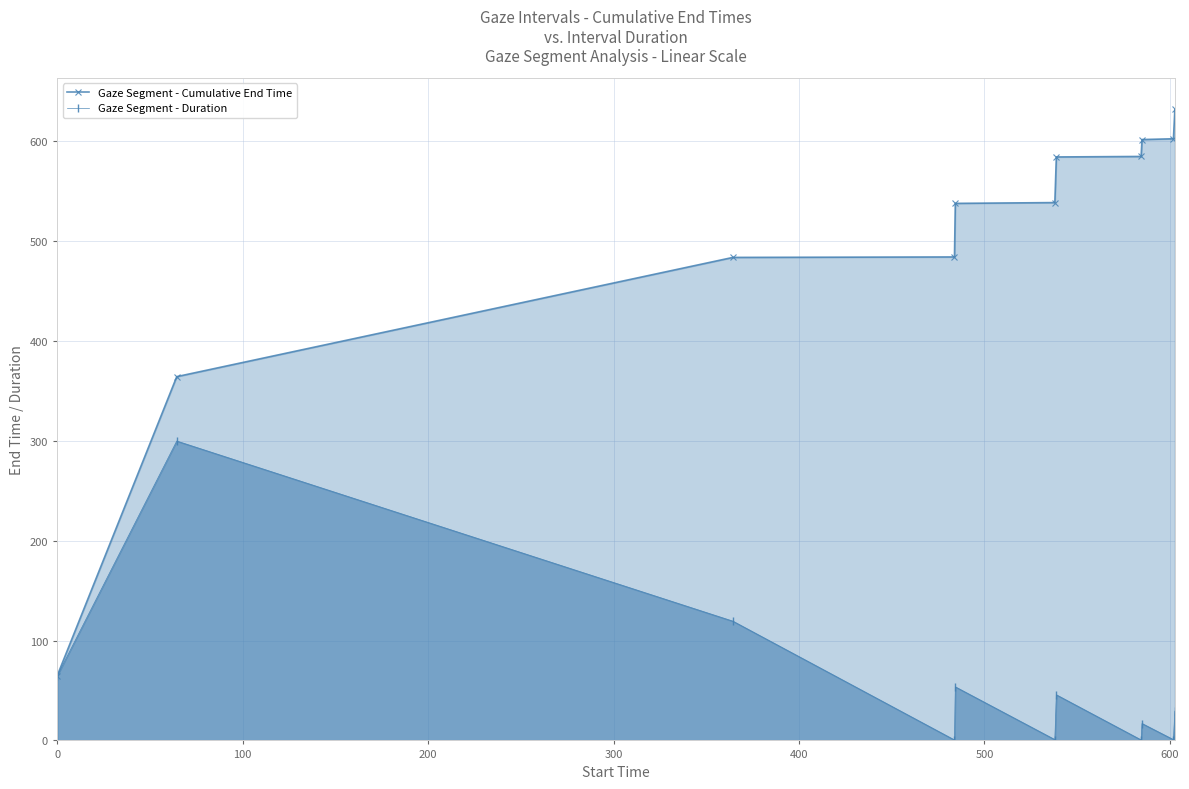

Reading right to left, list all the values displayed in this chart.

Gaze Segment - Cumulative End Time: 632.1	602.7	601.9	585.0	584.5	538.8	538.0	484.3	483.8	364.4	64.5
Gaze Segment - Duration: 29.4	0.8	16.9	0.5	45.7	0.8	53.7	0.5	119.4	299.9	64.5